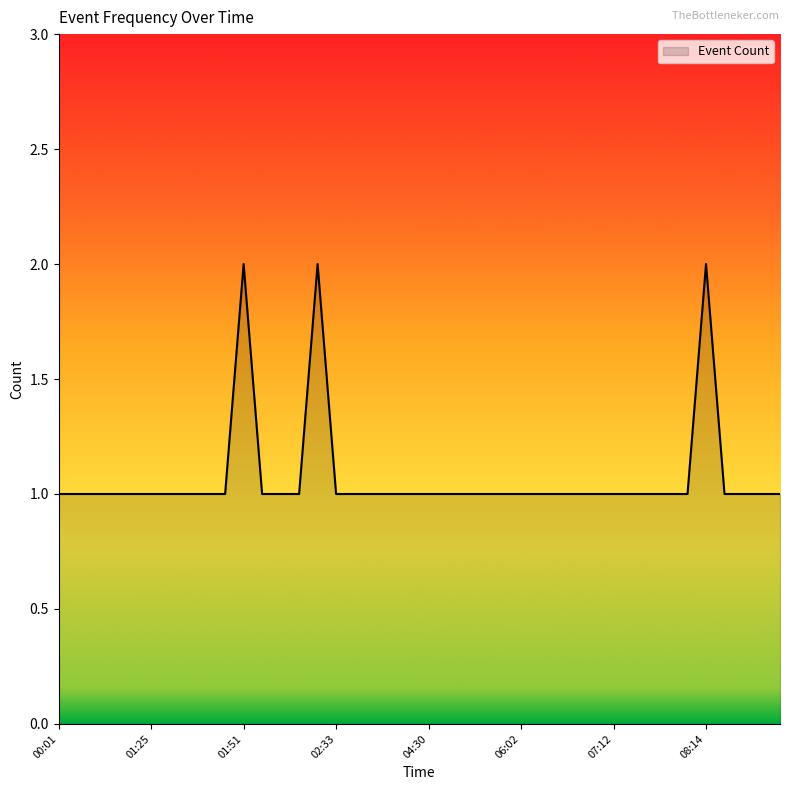

How many lines are shown in the chart?

1